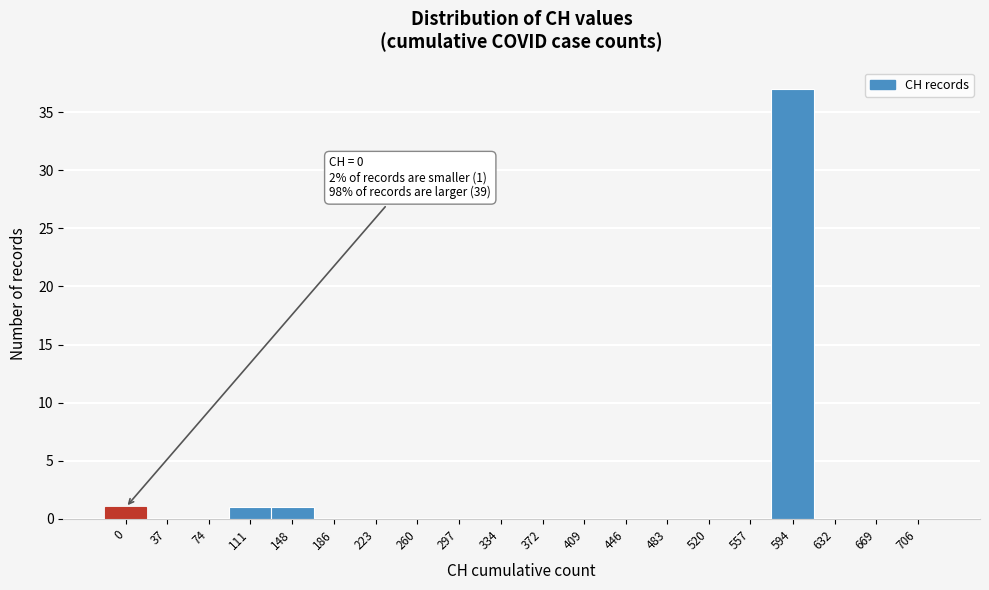

Reading left to right, extract all data points from this chart.

0=1	37=0	74=0	111=1	148=1	186=0	223=0	260=0	297=0	334=0	372=0	409=0	446=0	483=0	520=0	557=0	594=37	632=0	669=0	706=0